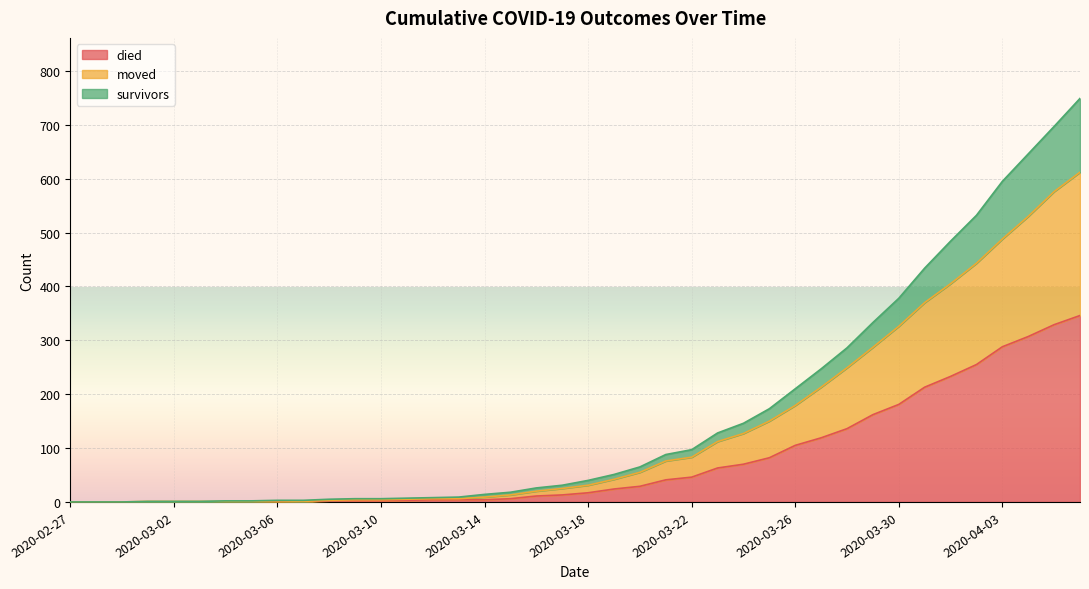

At which category is the sum across all series the highest?

2020-04-06